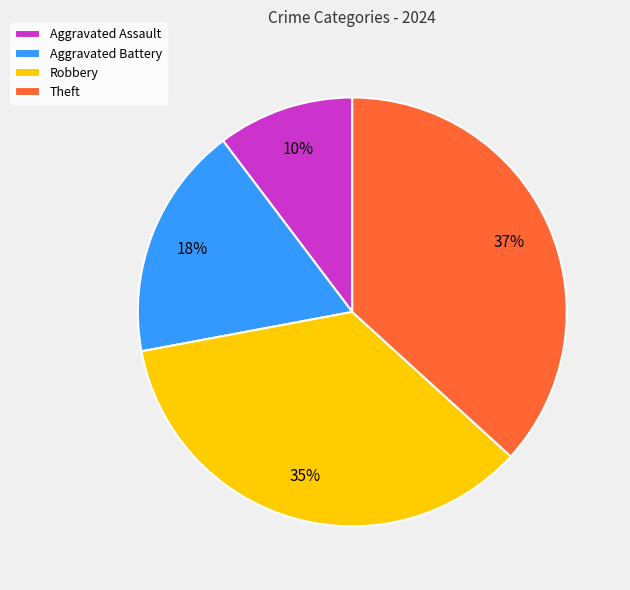

Combined, do Theft and Robbery account for over 50%?

Yes